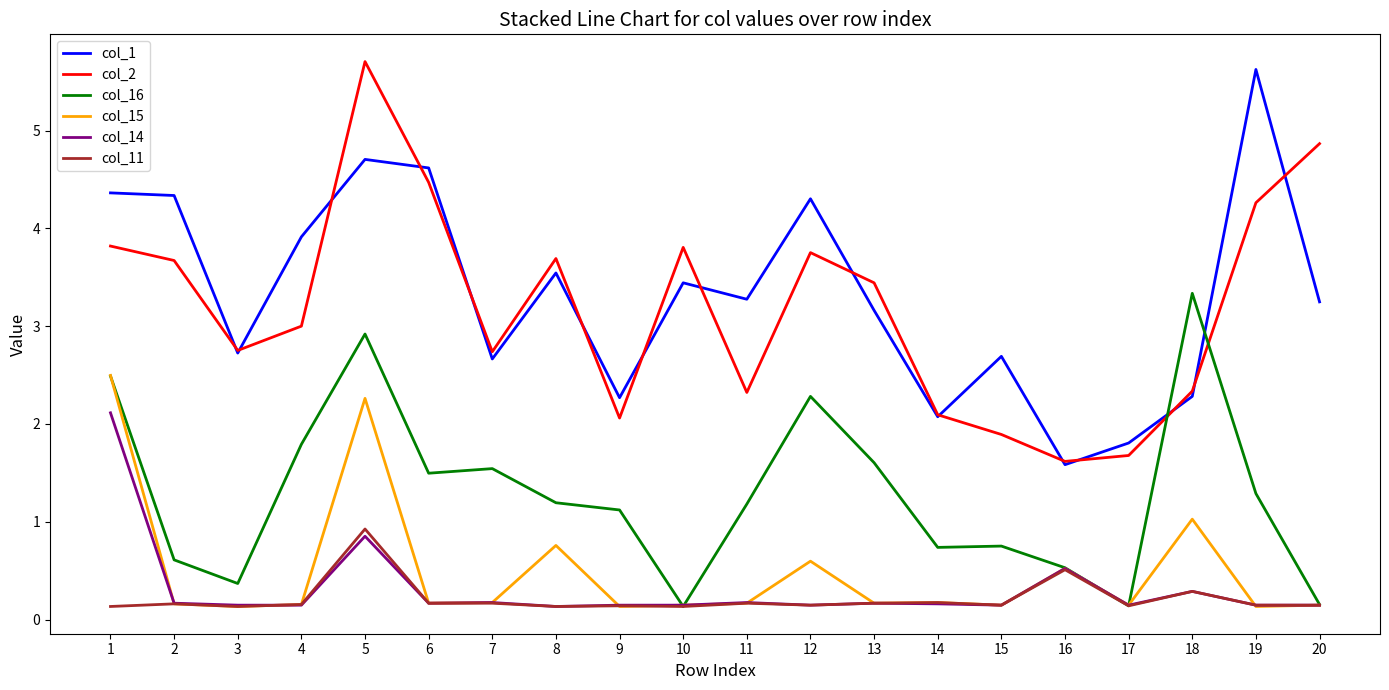

True or false: col_14 and col_1 intersect in this chart.

False